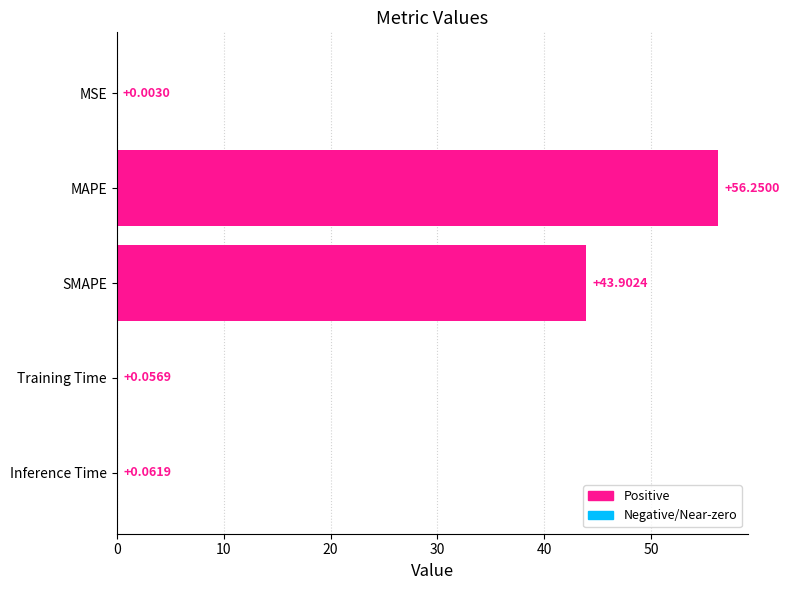

How many data points does each series have?

5